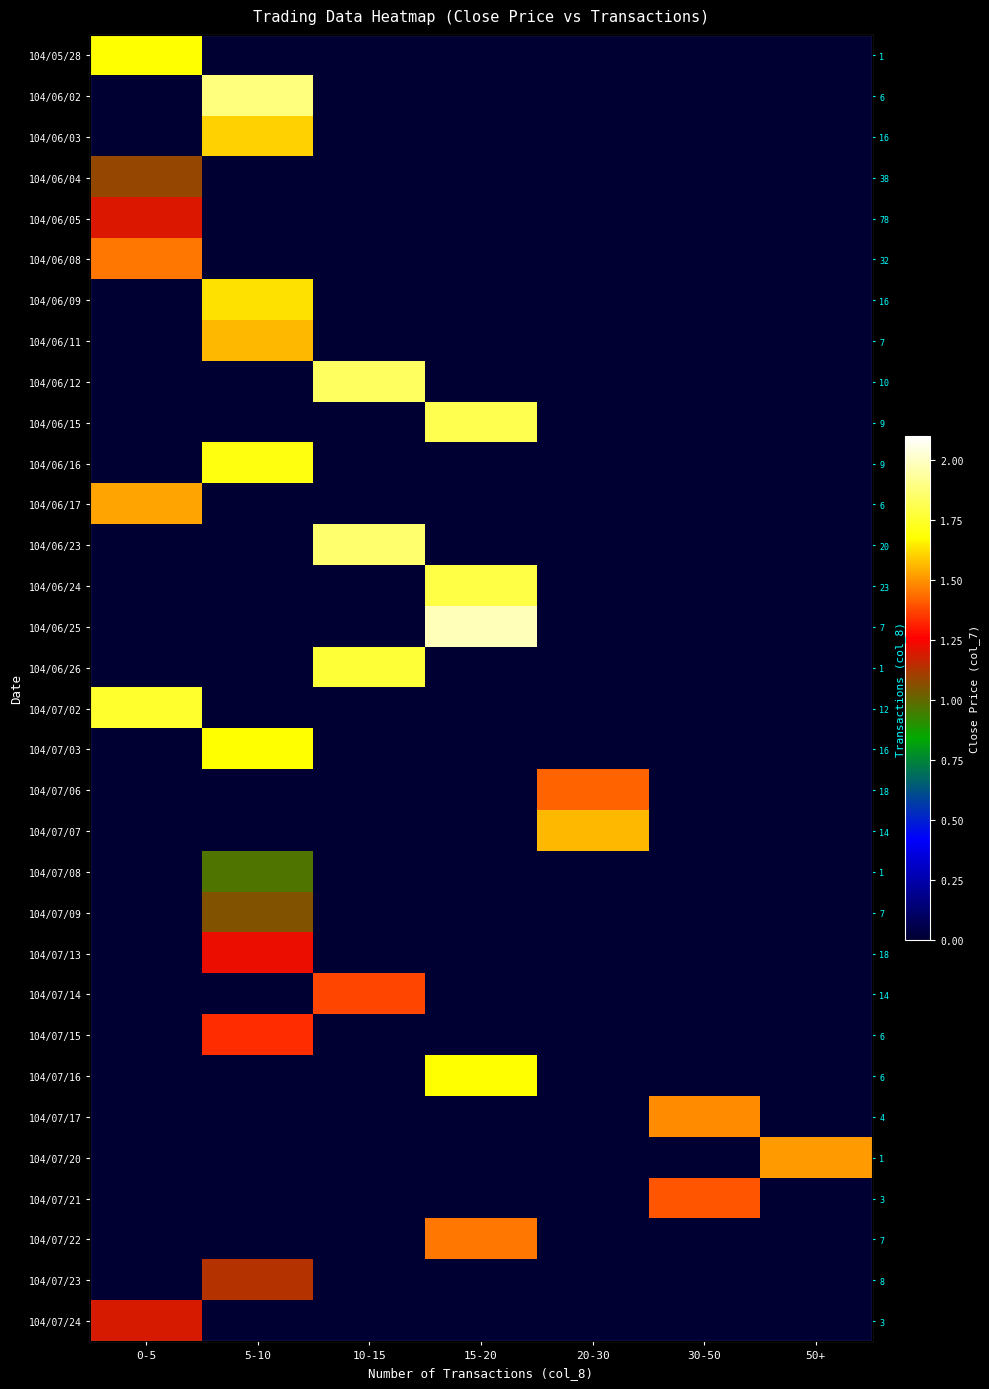

The value of 104/06/05 at 20-30 is 0.8. True or false?

False